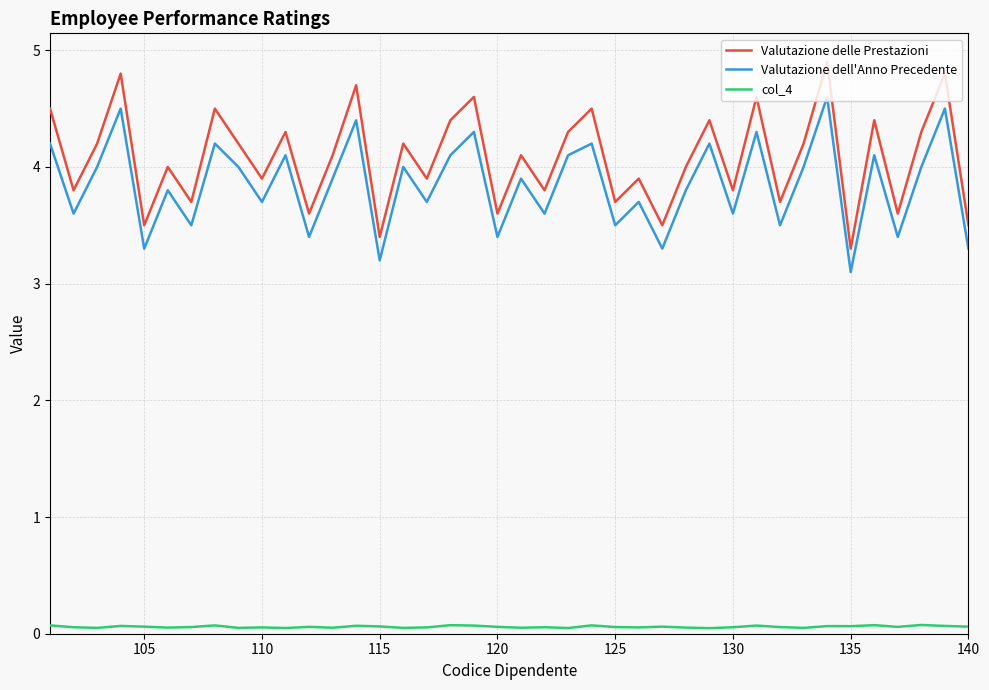

What is the lowest value of the Valutazione dell'Anno Precedente series?

3.1